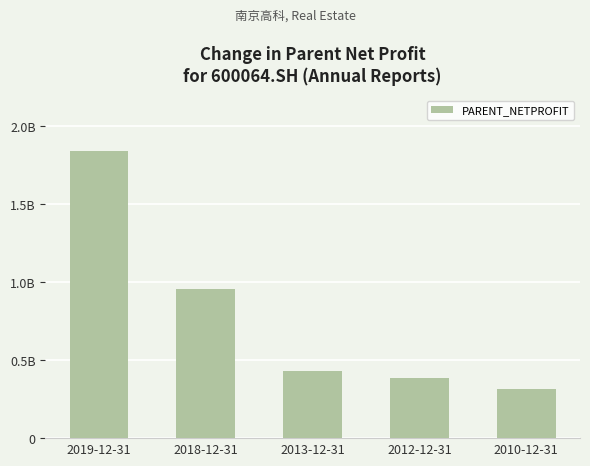

Between 2012-12-31 and 2010-12-31, which is larger?

2012-12-31